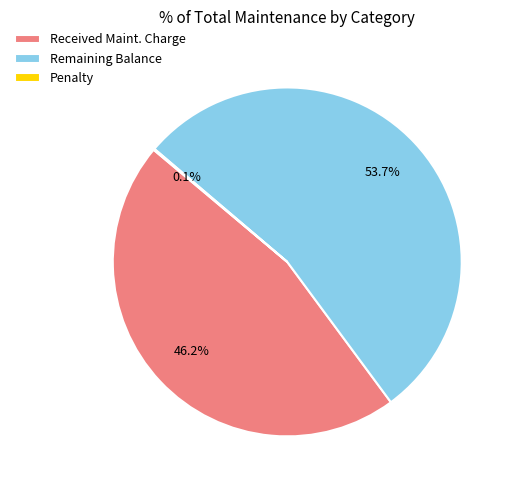

Does Received Maint. Charge account for over 50% of the chart?

No